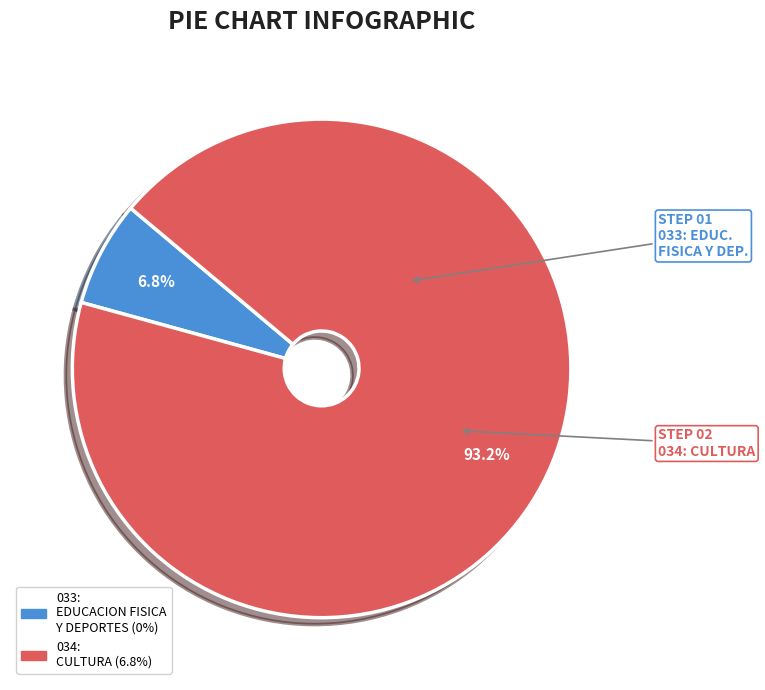

Combined, do 033: EDUCACION FISICA Y DEPORTES and 034: CULTURA account for over 50%?

Yes